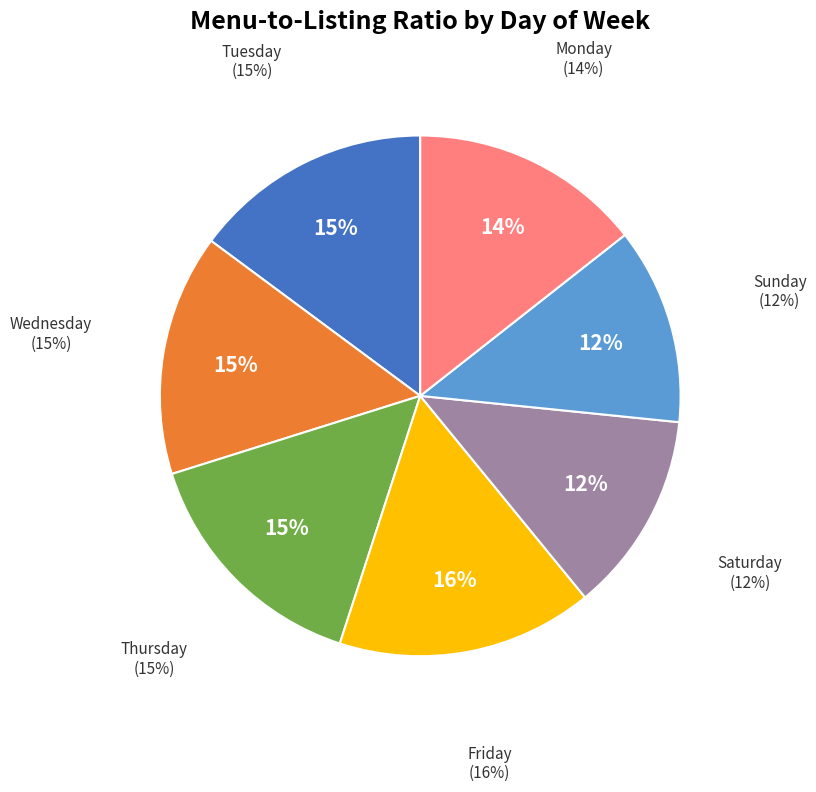

Is there a majority slice in this chart?

No